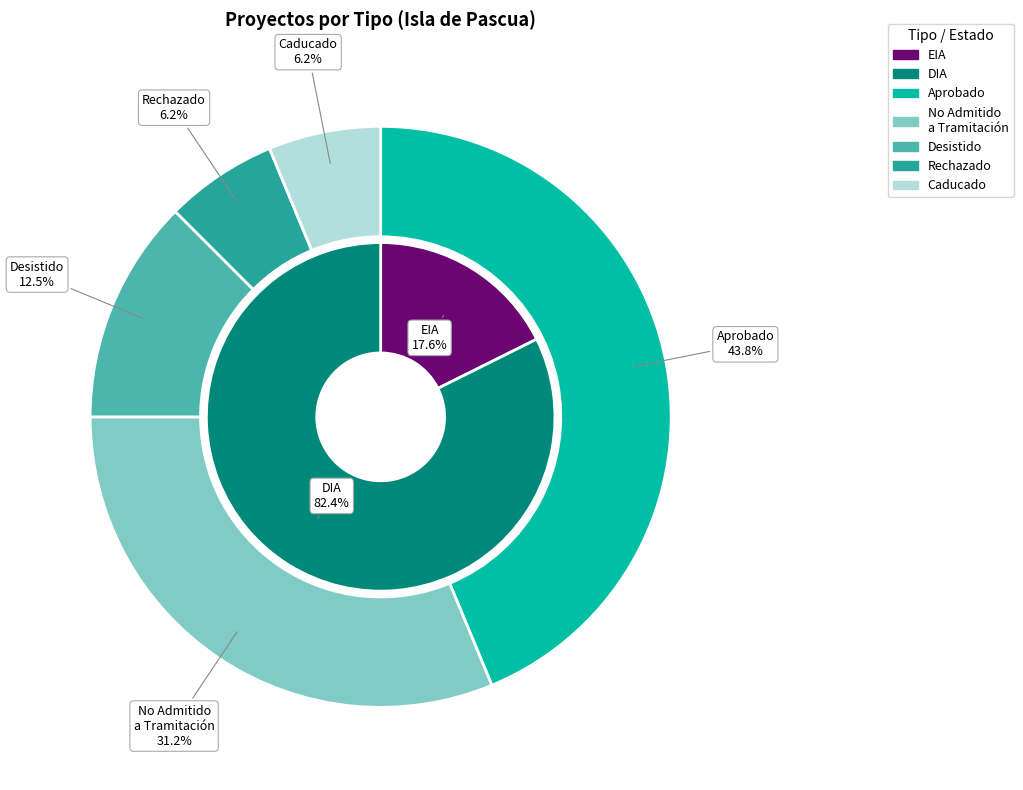

Which slice is the smallest?

EIA